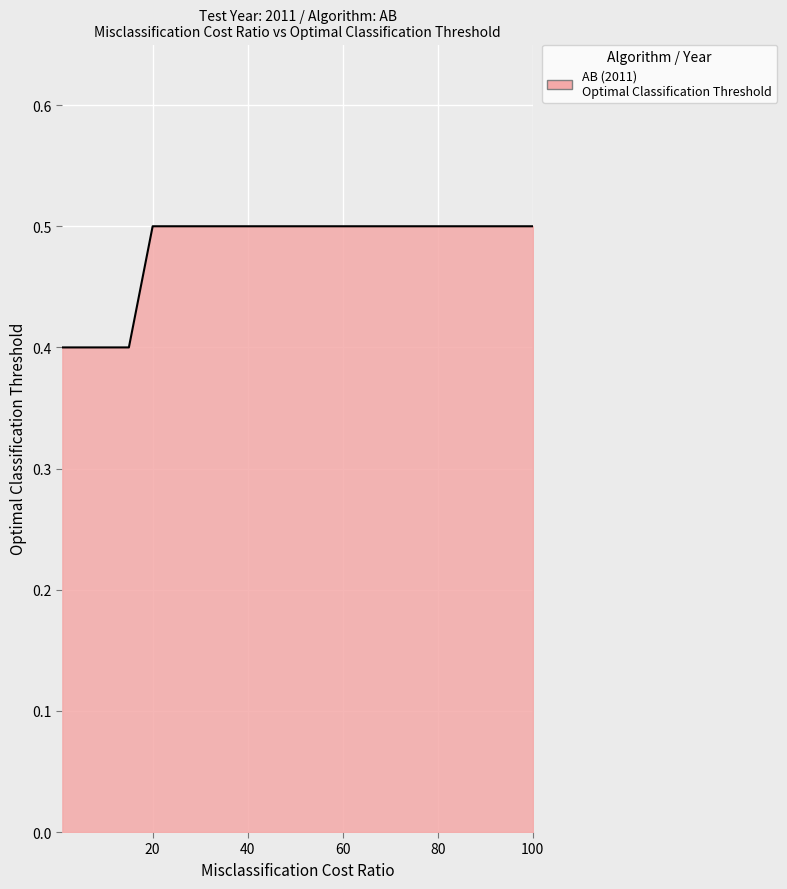

What is the maximum value shown in the chart?

0.5